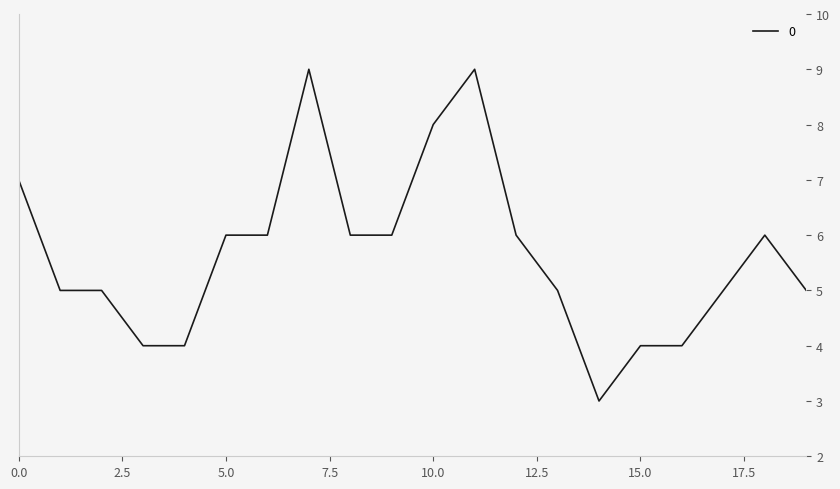

What is the greatest value displayed?

9